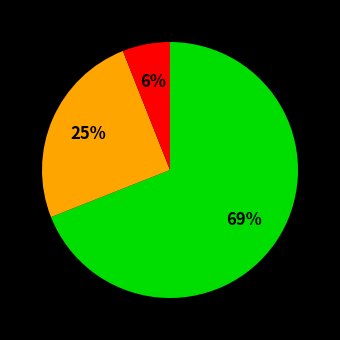

To the nearest percent, what is the average slice percentage?

33%